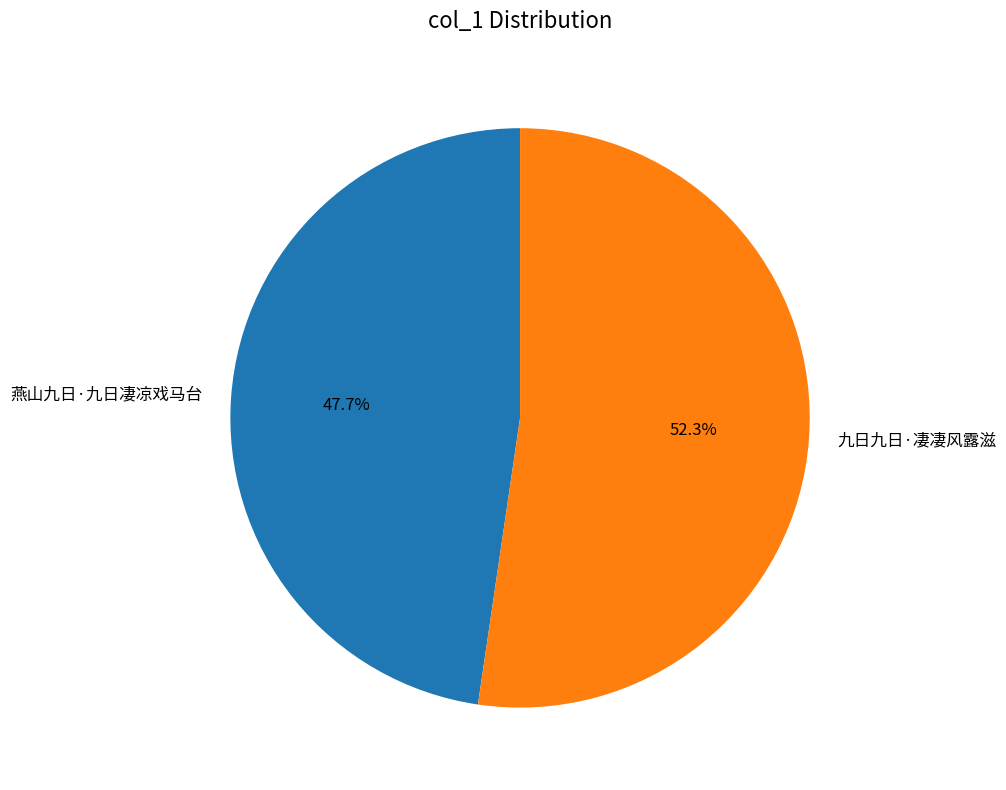

What percentage is the 九日九日·凄凄风露滋 slice, to the nearest percent?

52%